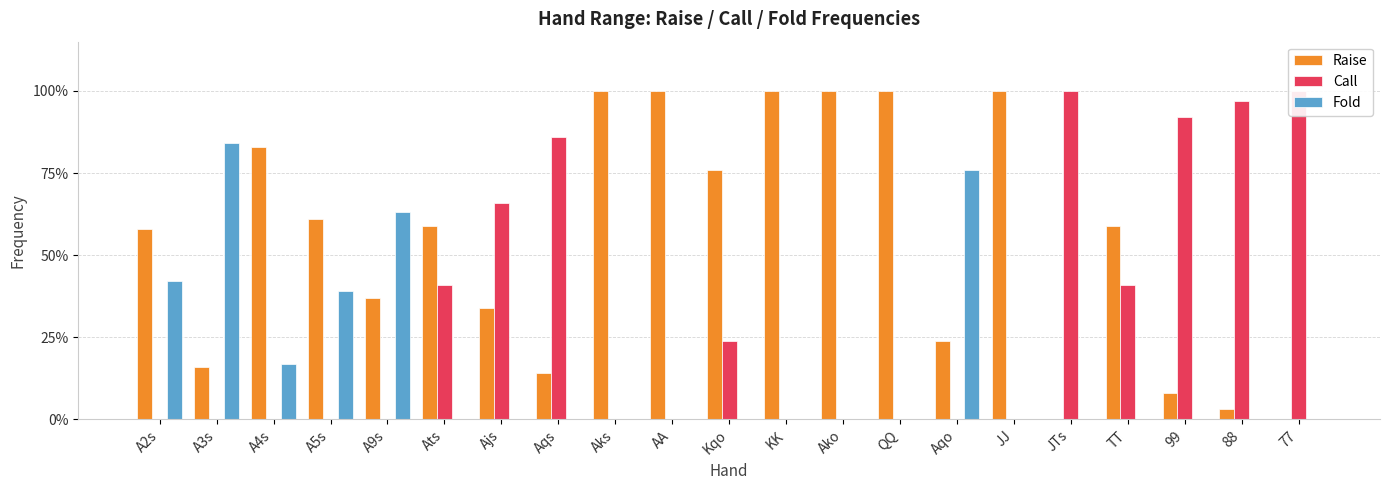

How many values in Raise are above zero?

19